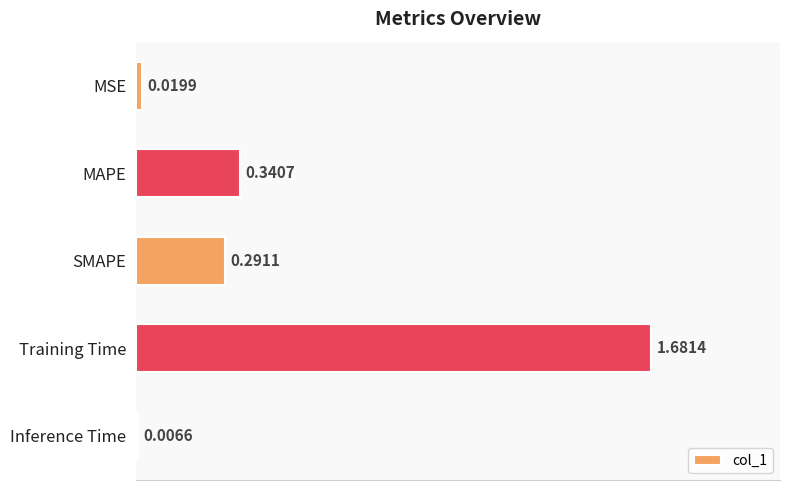

Count the number of data series in this chart.

1